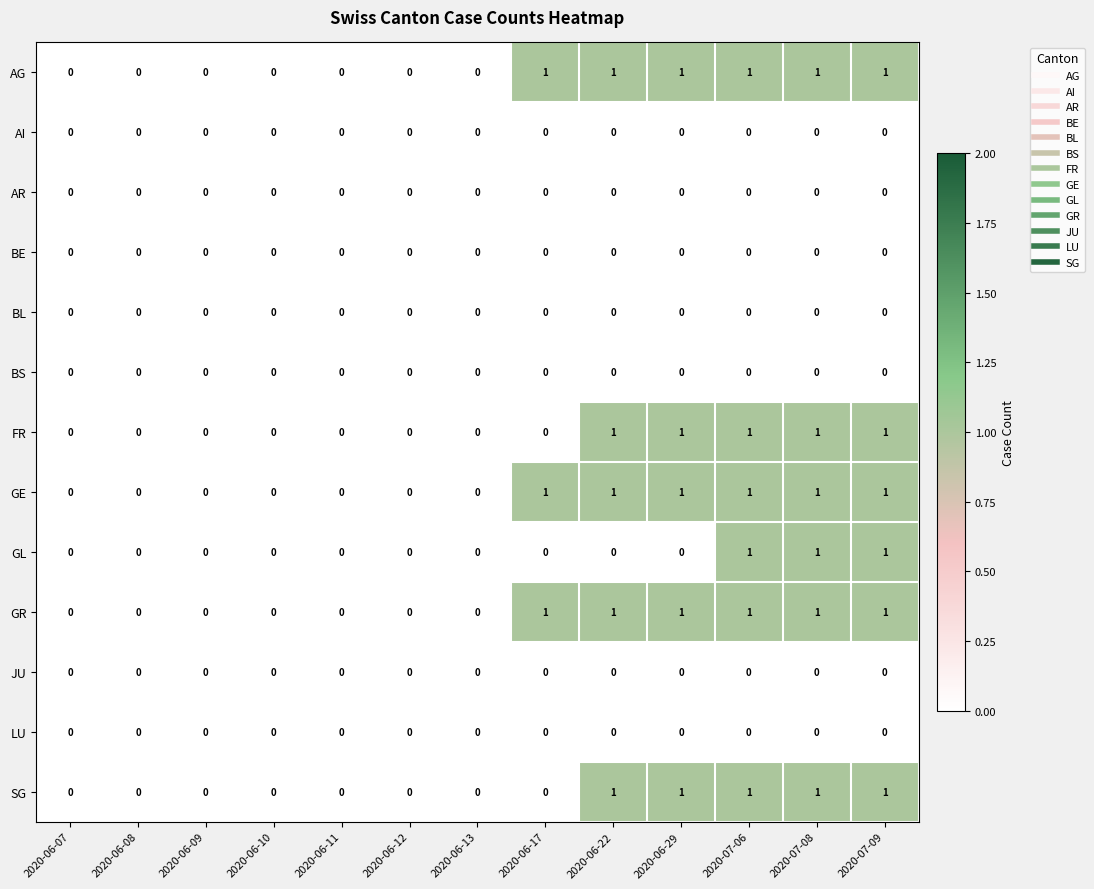

What is the total value across all series at 2020-07-06?

6